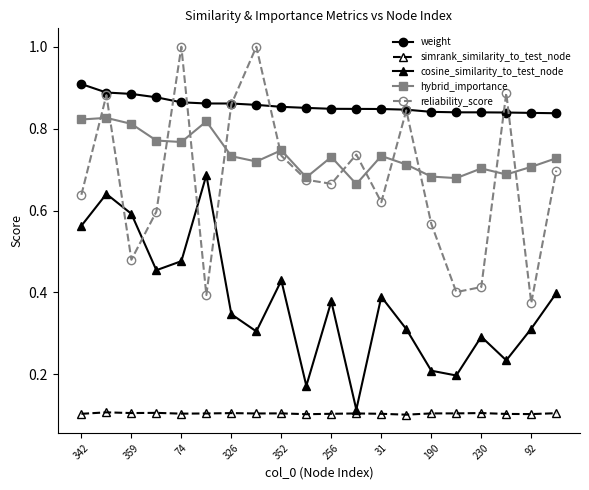

What is the maximum value shown in the chart?

1.0